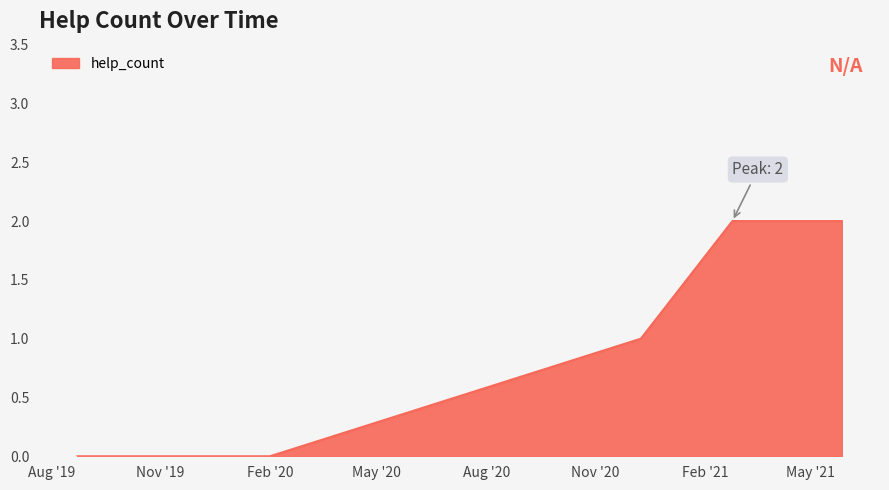

What is the sum of all values?

7